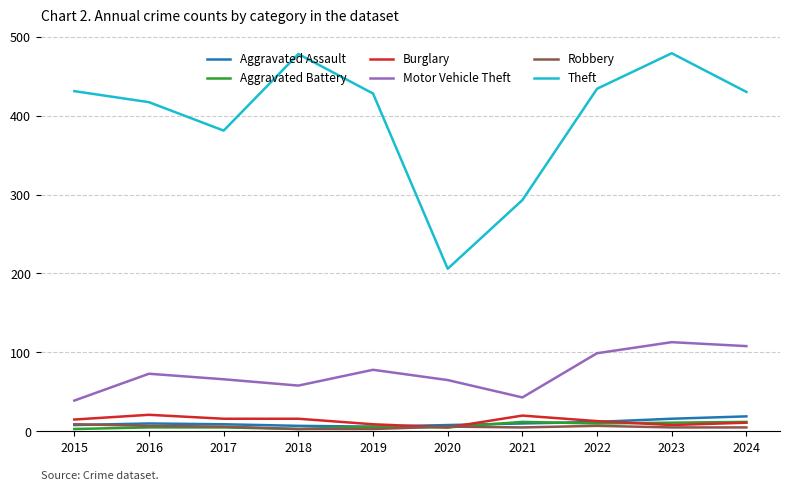

True or false: Aggravated Assault and Motor Vehicle Theft intersect in this chart.

False